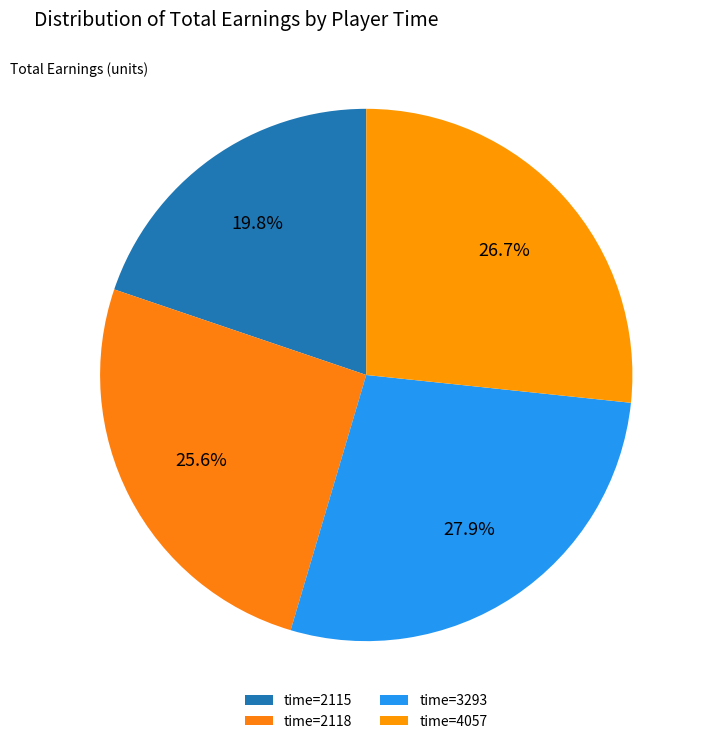

What is the largest slice in the pie chart?

3293